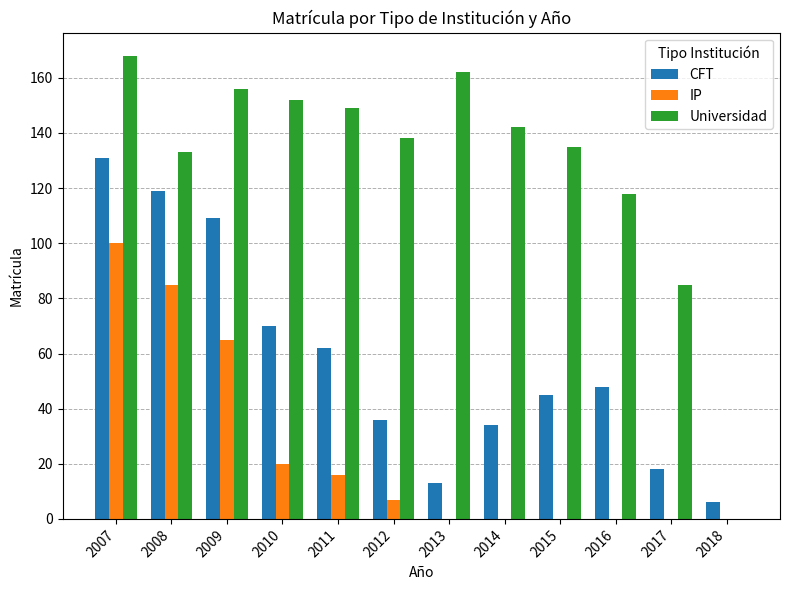

Is it true that IP equals 100 at 2007?

True